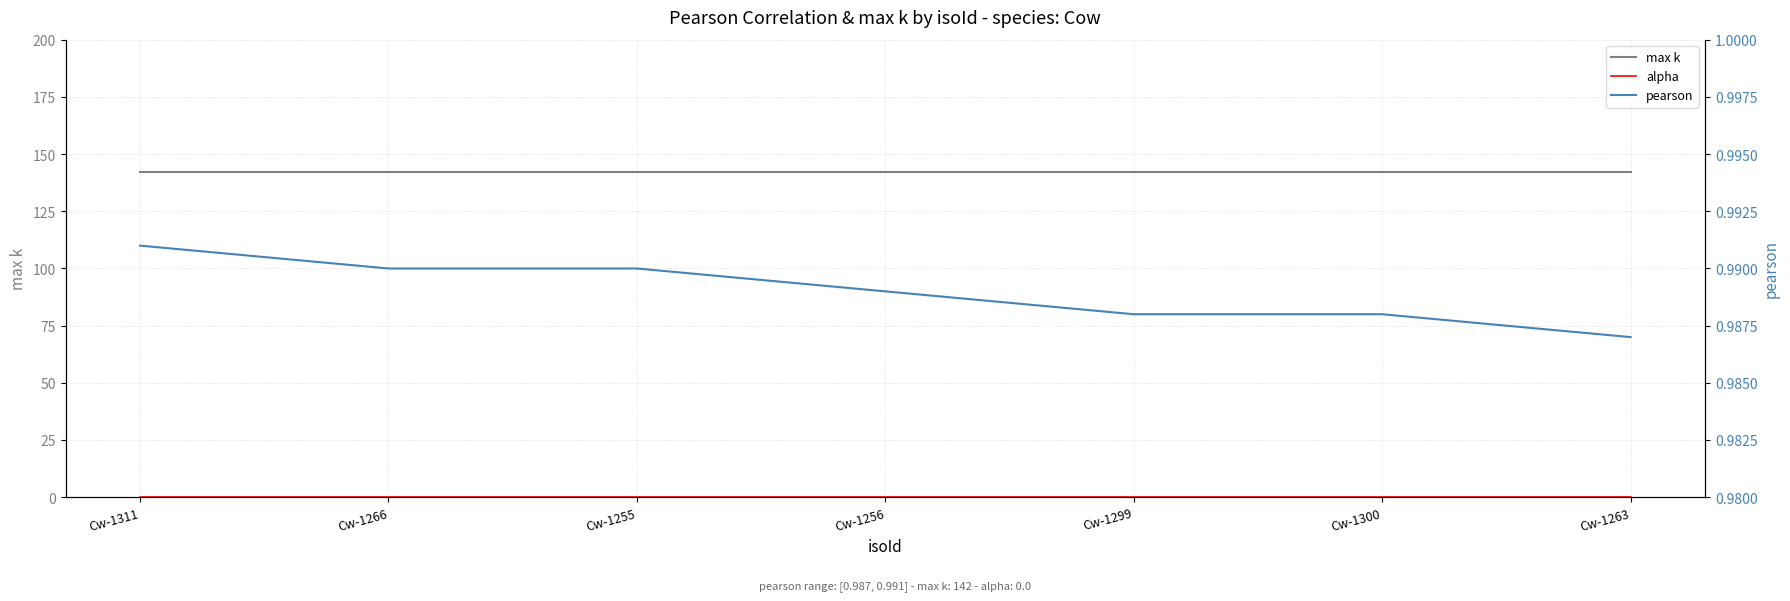

At which label does pearson reach its minimum?

Cw-1263